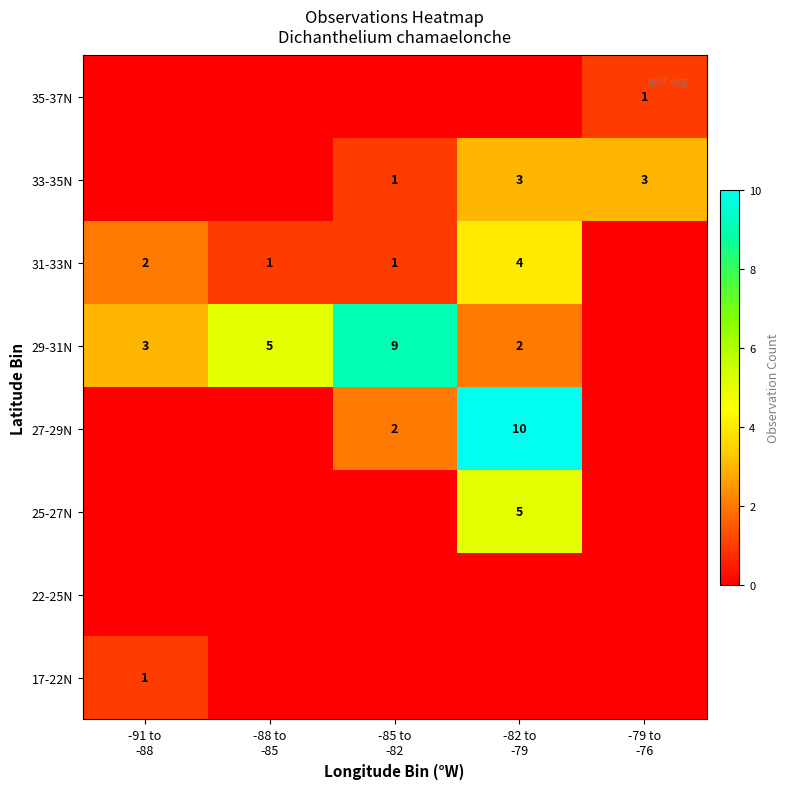

How many positive values does the 33-35N series have?

3